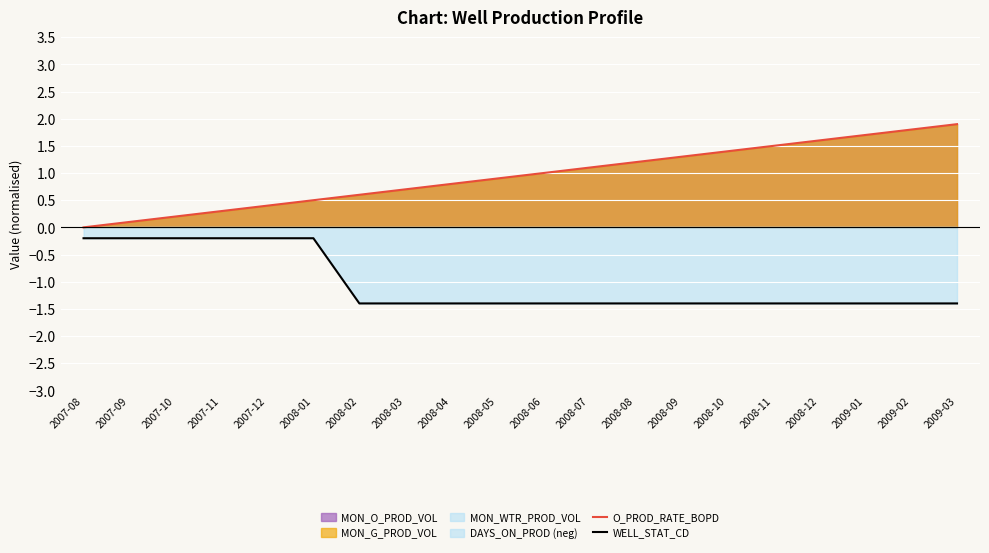

What is the value of the WELL_STAT_CD point at the 15th from the left?

-1.4